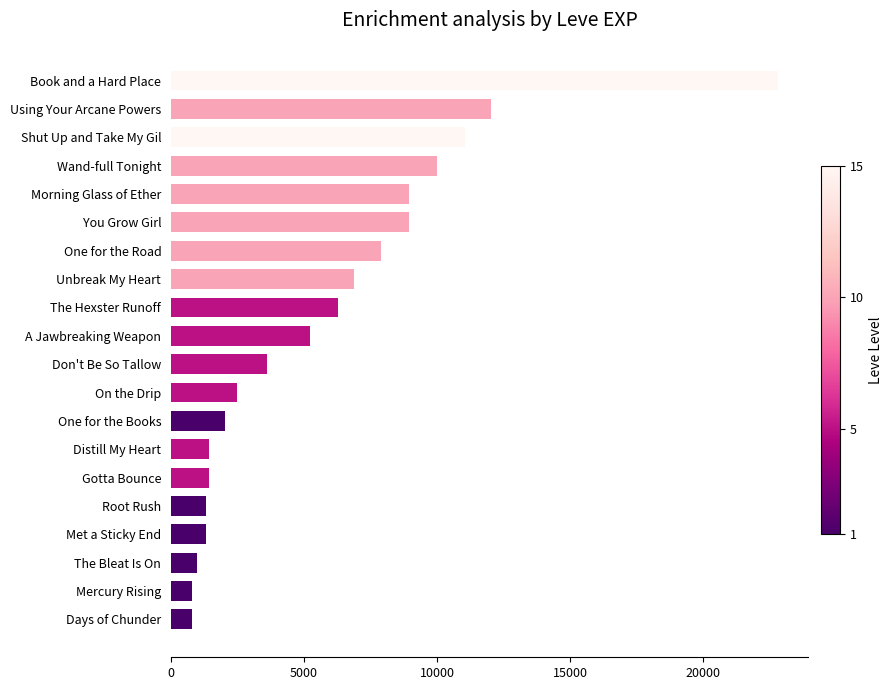

Which has a higher value, The Bleat Is On or Don't Be So Tallow?

Don't Be So Tallow